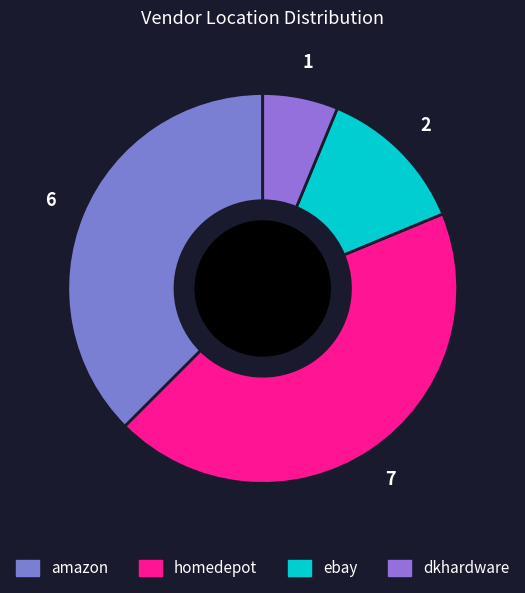

How many segments does this pie chart have?

4